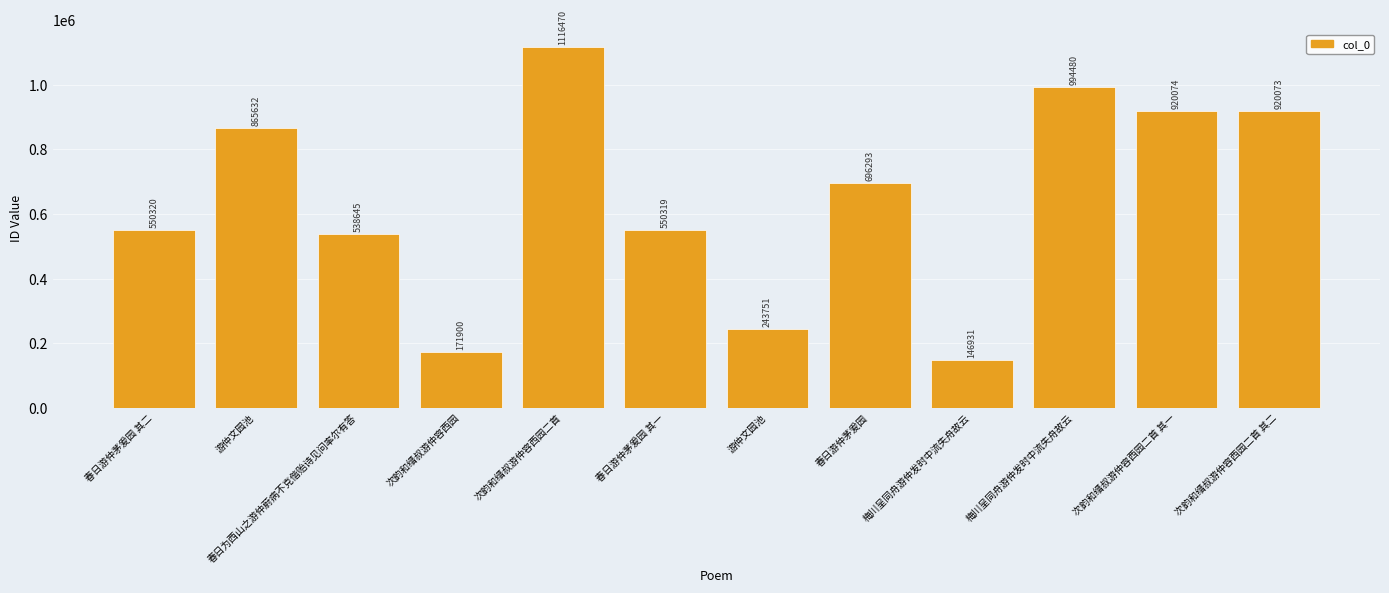

How many categories are shown in the chart?

12